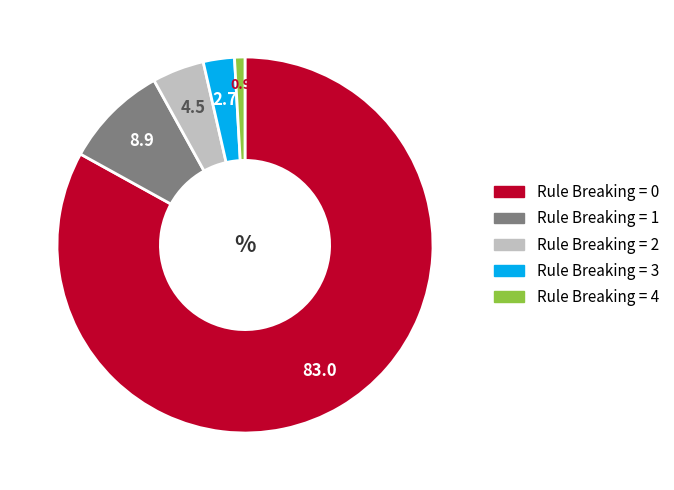

Is there a majority slice in this chart?

Yes